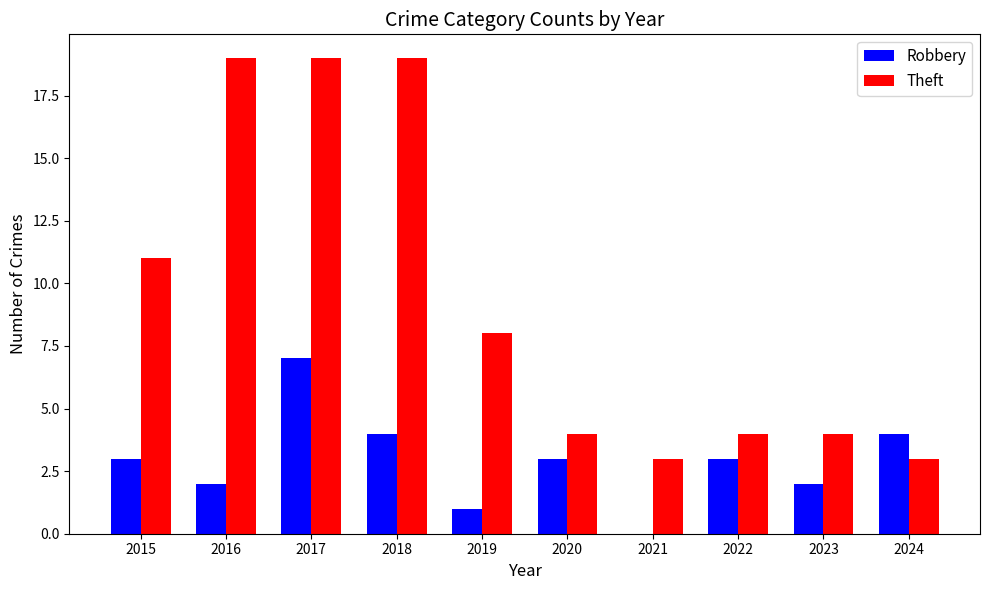

What is the greatest value displayed?

19